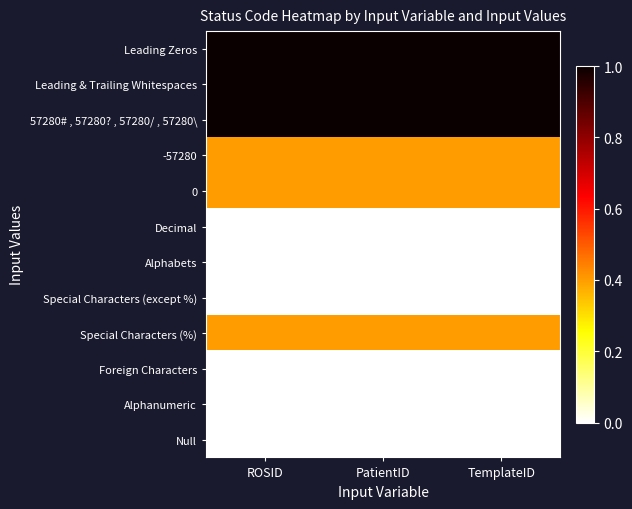

Reading right to left, extract all data points from this chart.

Leading Zeros: TemplateID=1.0	PatientID=1.0	ROSID=1.0
Leading & Trailing Whitespaces: TemplateID=1.0	PatientID=1.0	ROSID=1.0
57280# , 57280? , 57280/ , 57280\: TemplateID=1.0	PatientID=1.0	ROSID=1.0
-57280: TemplateID=0.4	PatientID=0.4	ROSID=0.4
0: TemplateID=0.4	PatientID=0.4	ROSID=0.4
Decimal: TemplateID=0.0	PatientID=0.0	ROSID=0.0
Alphabets: TemplateID=0.0	PatientID=0.0	ROSID=0.0
Special Characters (except %): TemplateID=0.0	PatientID=0.0	ROSID=0.0
Special Characters (%): TemplateID=0.4	PatientID=0.4	ROSID=0.4
Foreign Characters: TemplateID=0.0	PatientID=0.0	ROSID=0.0
Alphanumeric: TemplateID=0.0	PatientID=0.0	ROSID=0.0
Null: TemplateID=0.0	PatientID=0.0	ROSID=0.0